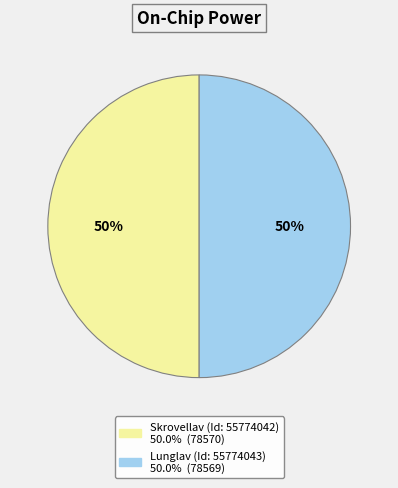

To the nearest percent, what is the average slice percentage?

50%